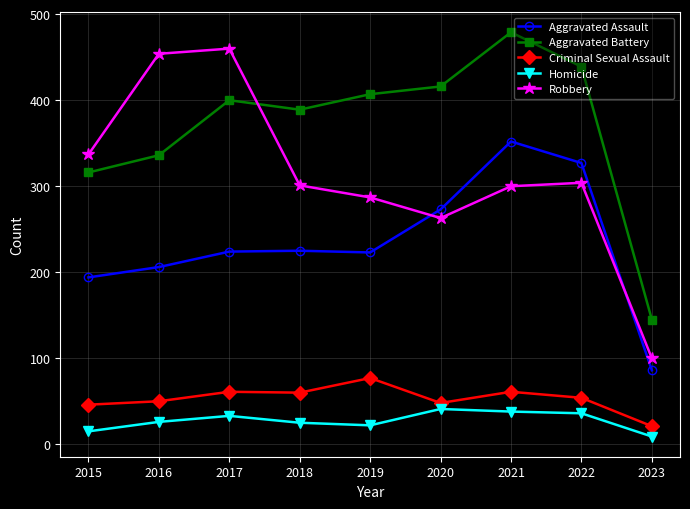

What is the total value across all series at 2018?

1000